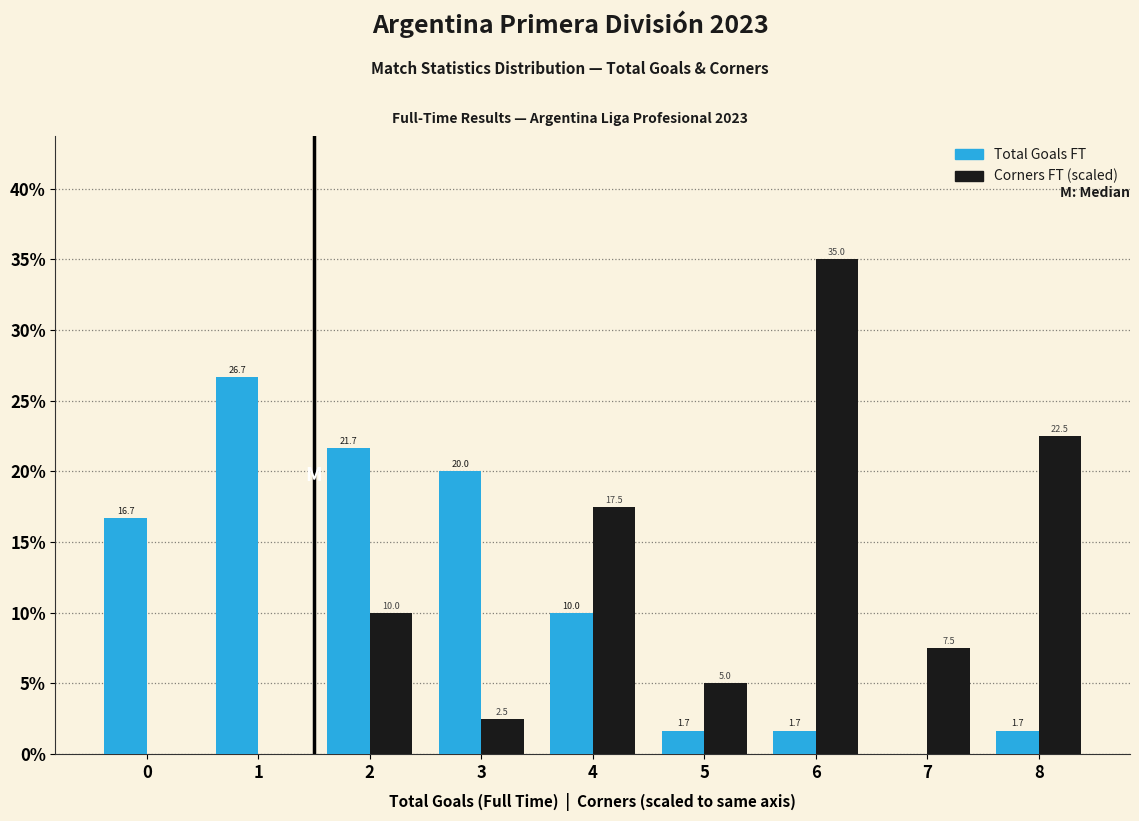

Reading right to left, what are all the values shown in this chart?

Total Goals FT: 8=1.7	7=0.0	6=1.7	5=1.7	4=10.0	3=20.0	2=21.7	1=26.7	0=16.7
Corners FT (scaled): 8=22.5	7=7.5	6=35.0	5=5.0	4=17.5	3=2.5	2=10.0	1=0.0	0=0.0